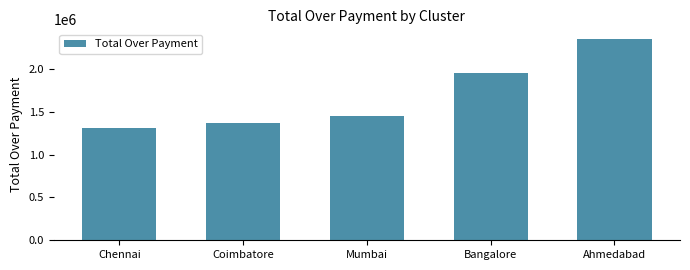

What is the value of the 5th bar from the left?

2347035.0